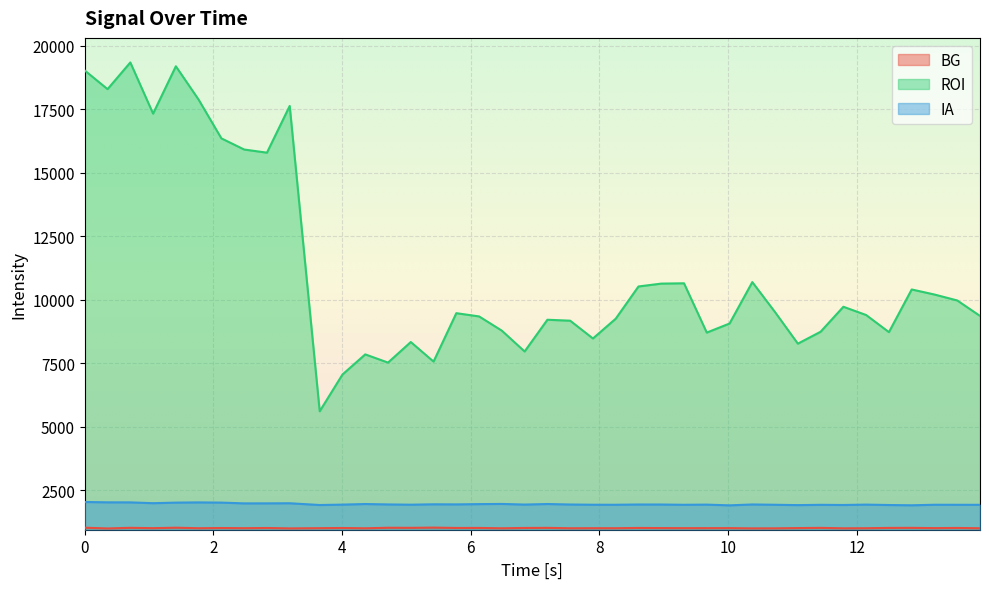

What is the average value of the BG series?

1013.1